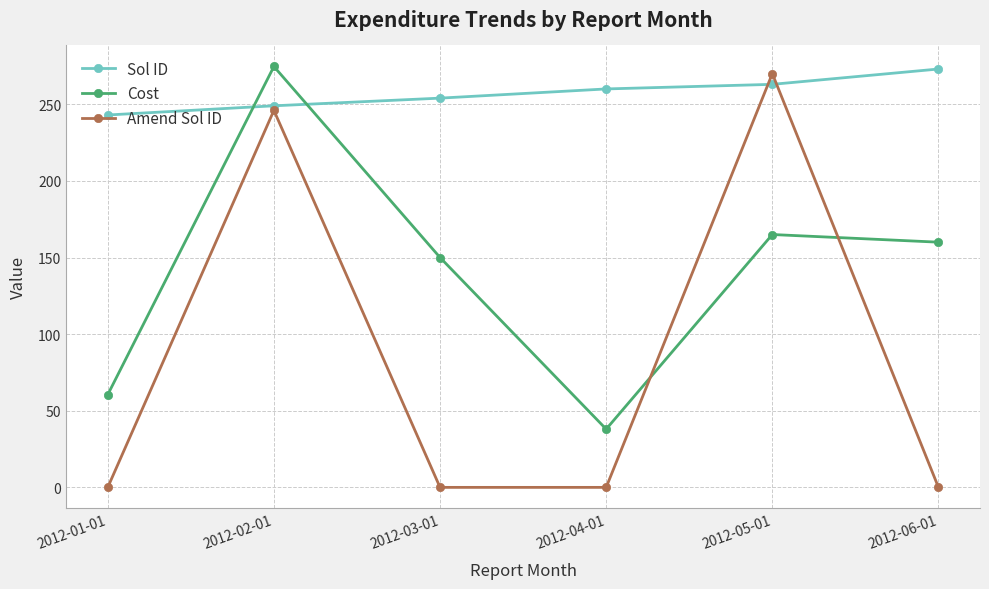

How many series are shown in this chart?

3